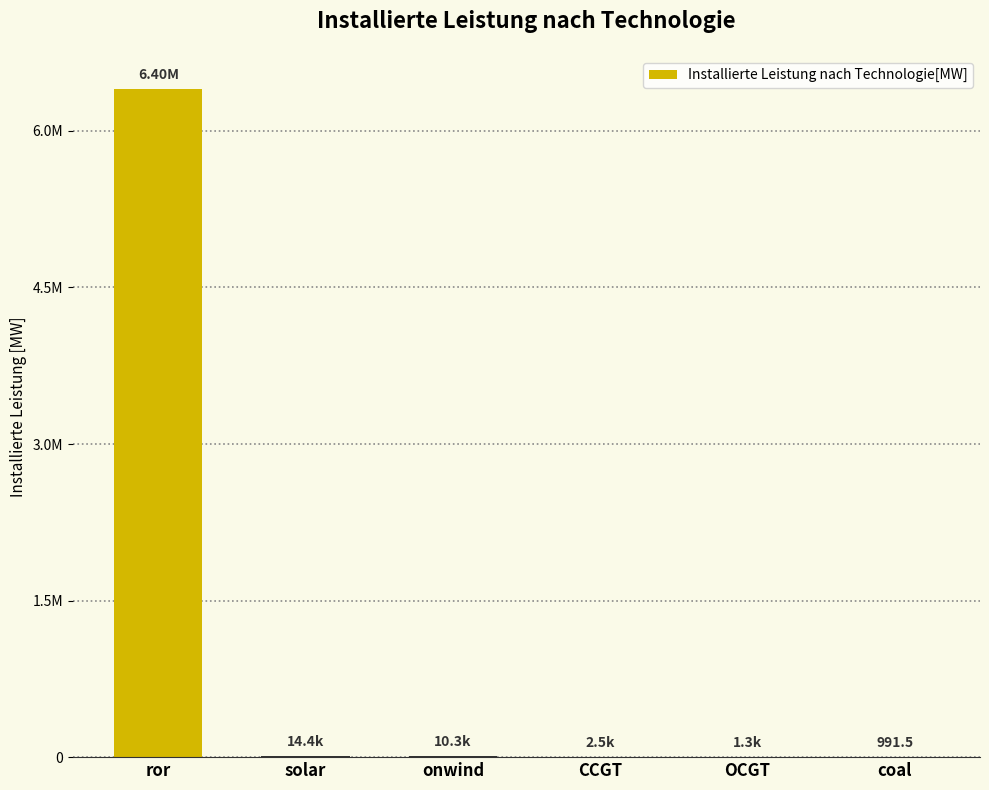

Which label corresponds to the largest value in the chart?

ror